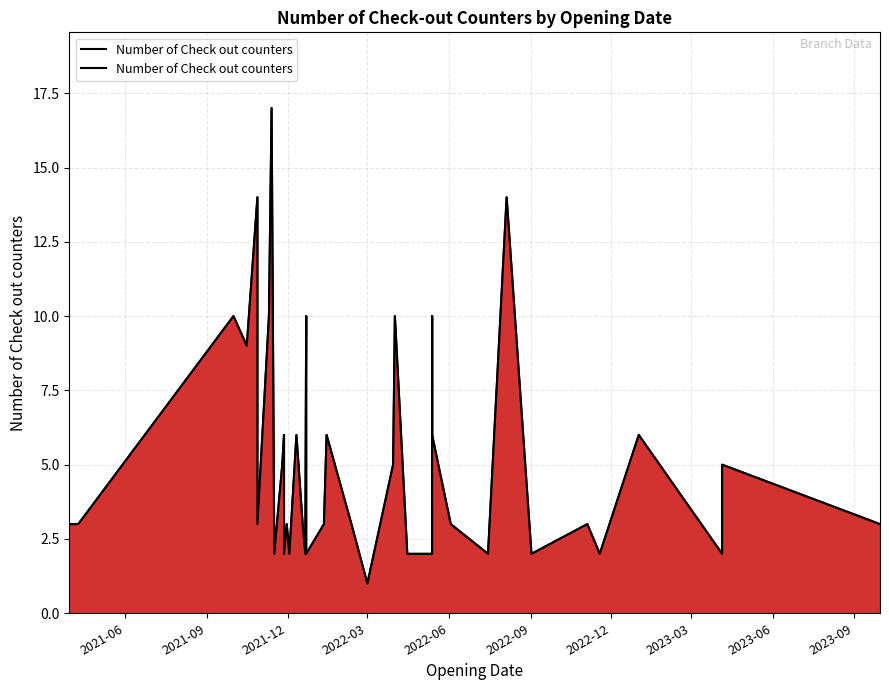

How many lines are shown in the chart?

1